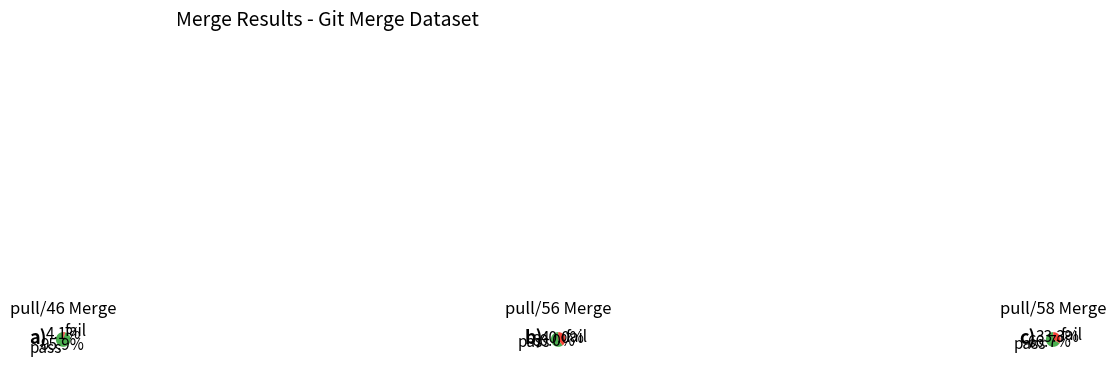

The num_intersecting_files slice represents 9% of the pie. True or false?

False